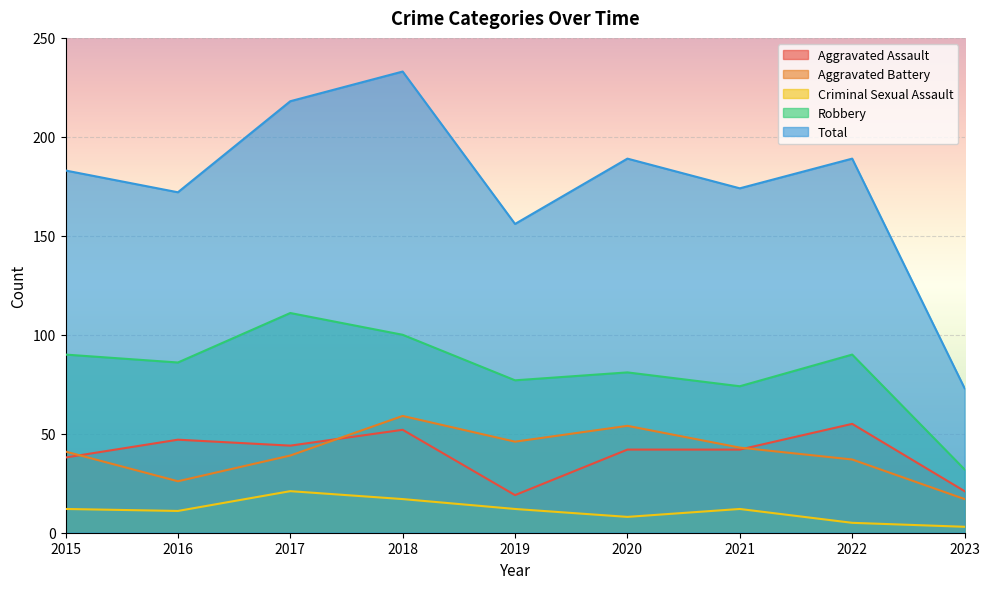

How many values in the Aggravated Battery series are below 41?

4